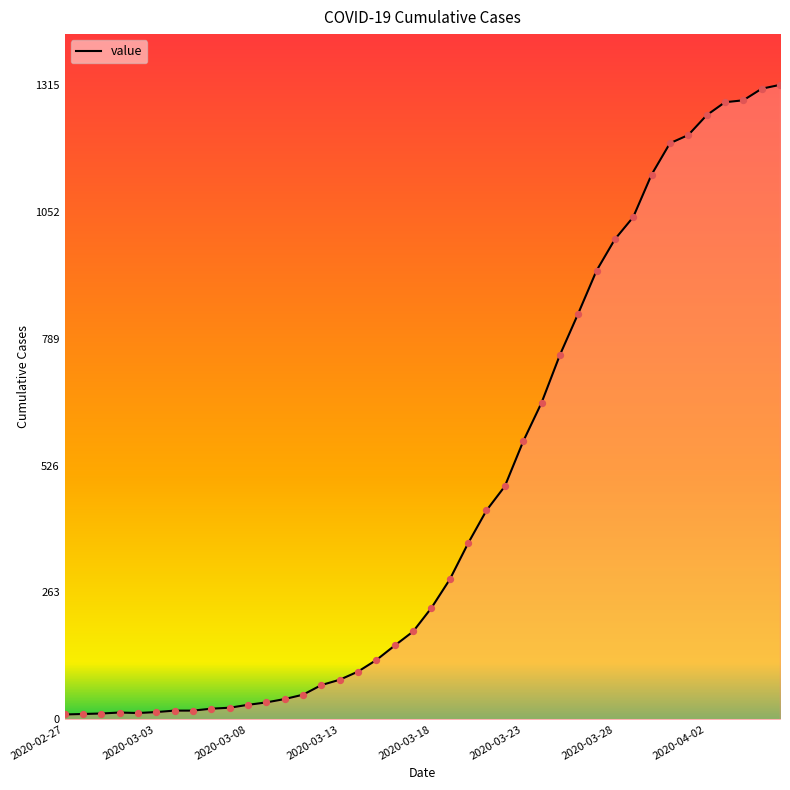

What is the difference between the maximum and minimum values?

1305